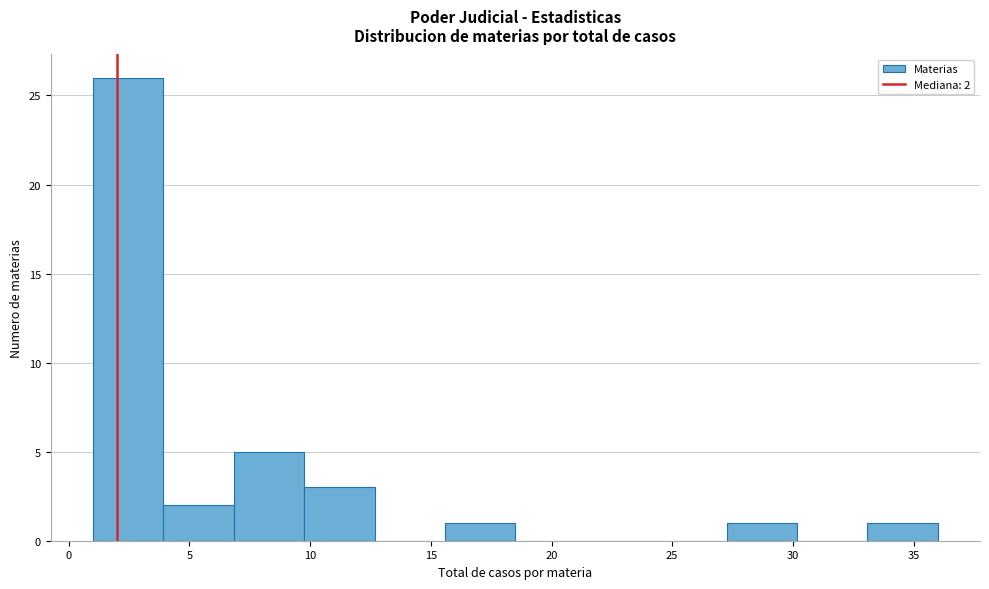

Which range on the x-axis has the tallest bar?

1.0 to 4.0